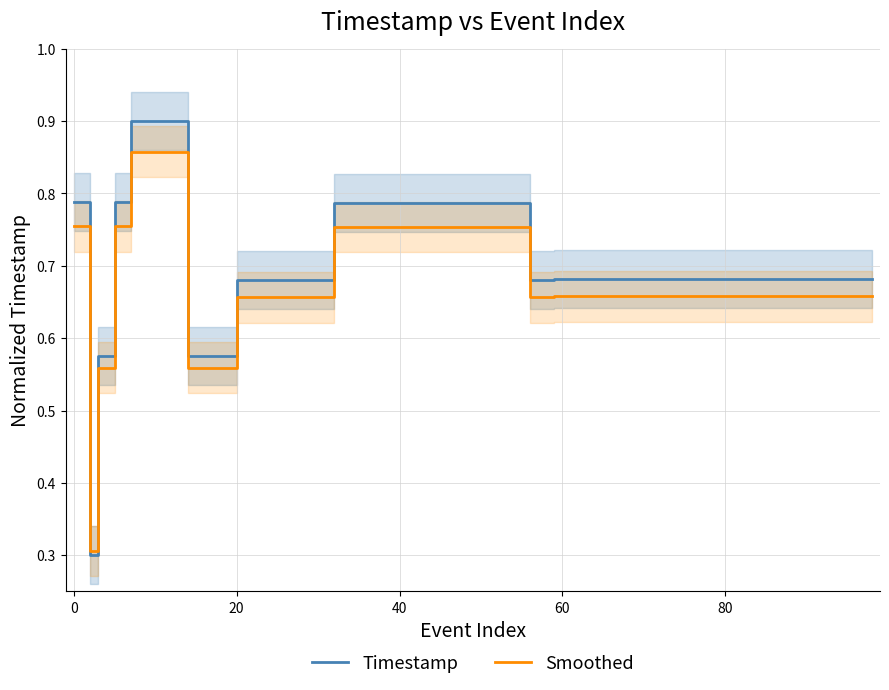

What is the difference between the maximum and second lowest values in the Timestamp series?

0.3